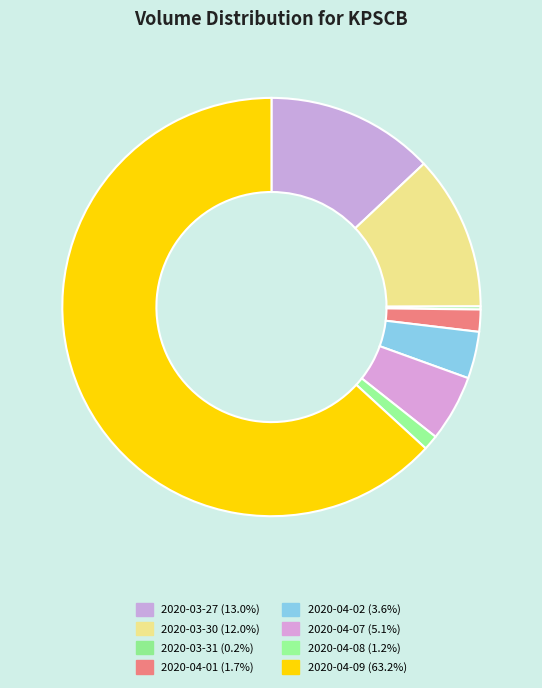

What is the ratio of the value at 2020-04-01 to the value at 2020-03-27?

0.1